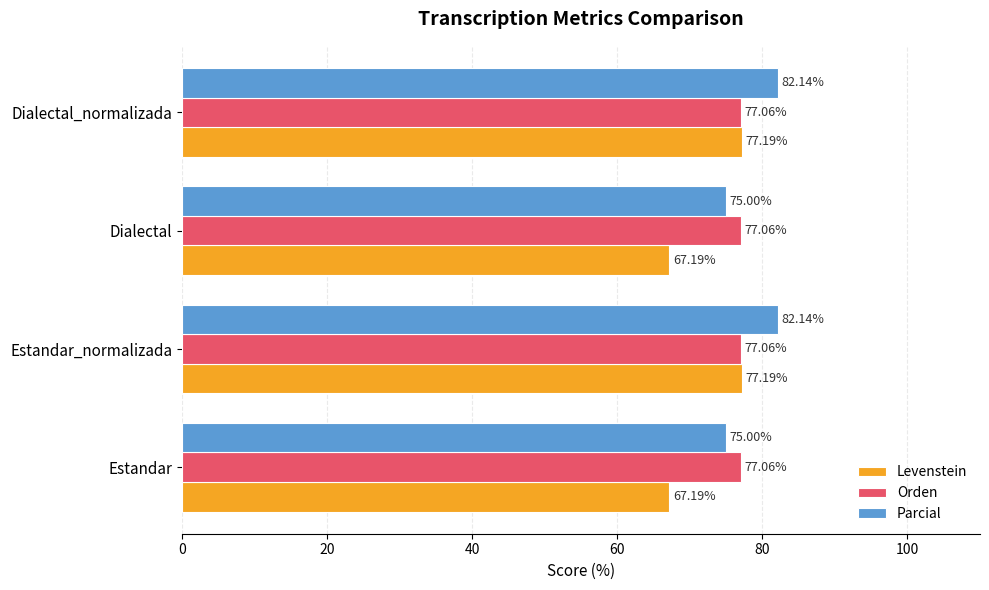

How many series are shown in this chart?

3